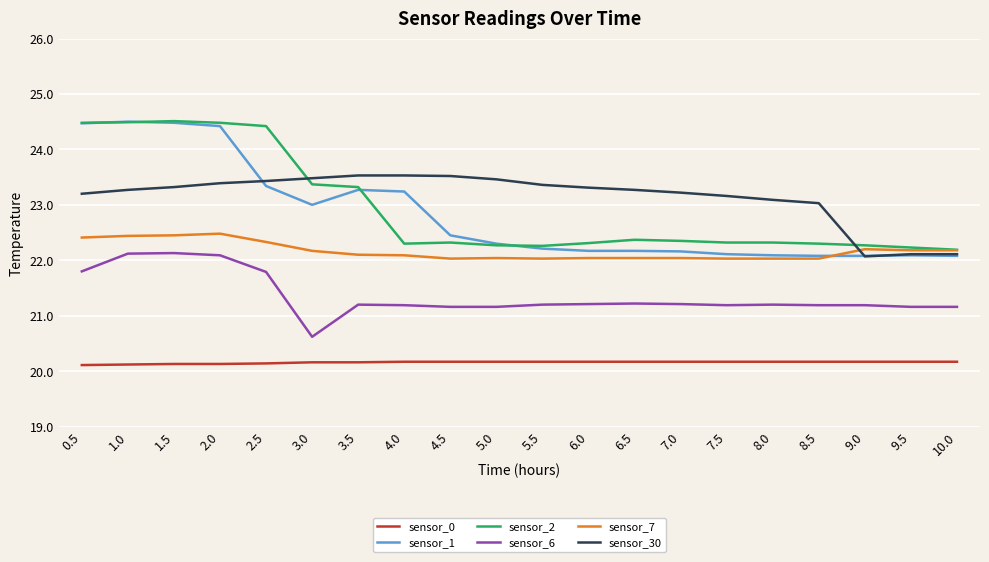

Count the number of categories in the chart.

20